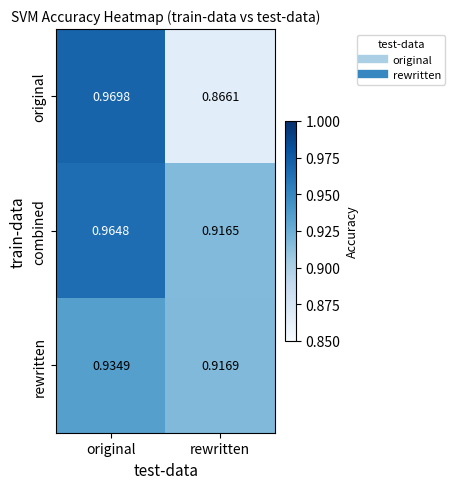

Rank the series at rewritten from highest to lowest value.

rewritten, combined, original